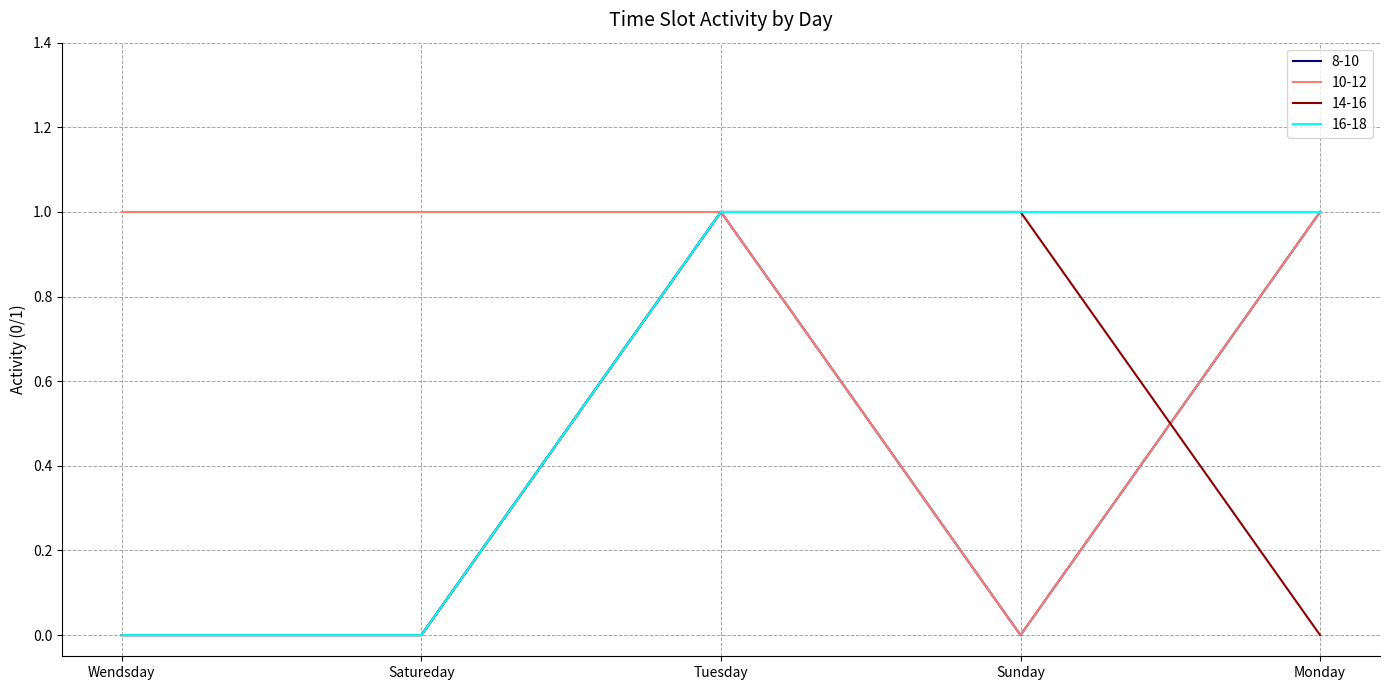

What is the total value across all series at Tuesday?

4